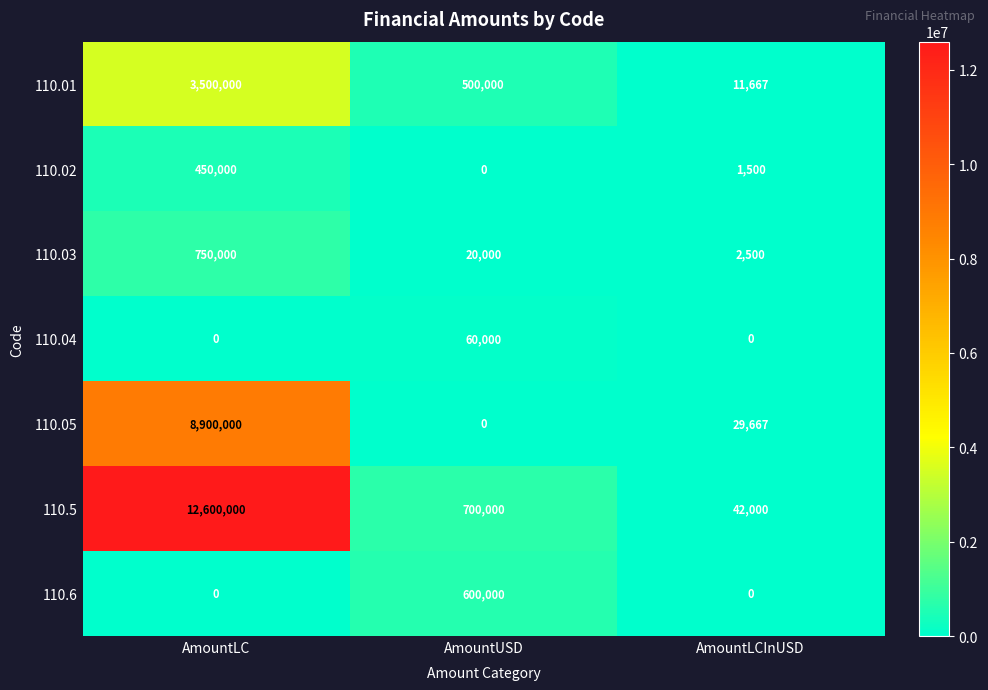

At which label does 110.5 first exceed 700000?

AmountLC